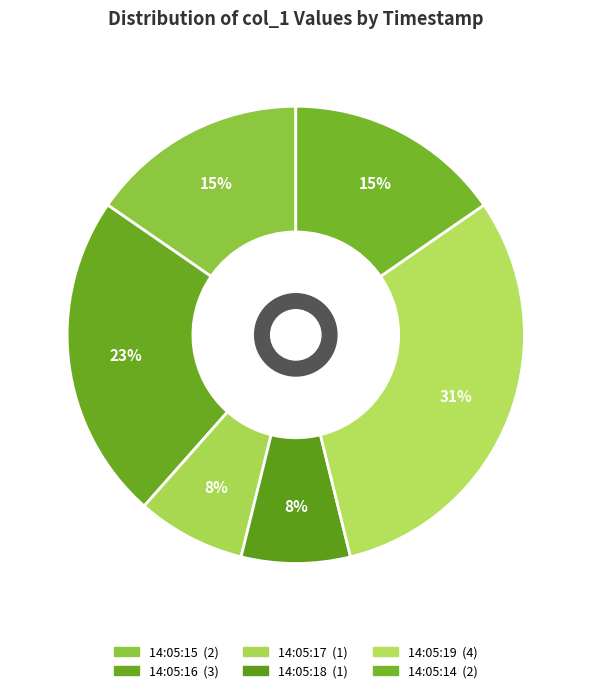

Does 14:05:19 account for over 50% of the chart?

No